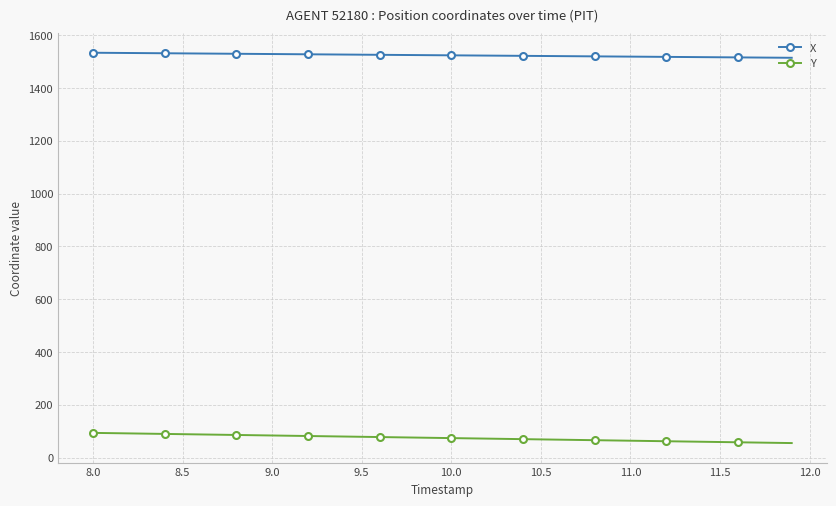

True or false: X and Y cross at least once.

False